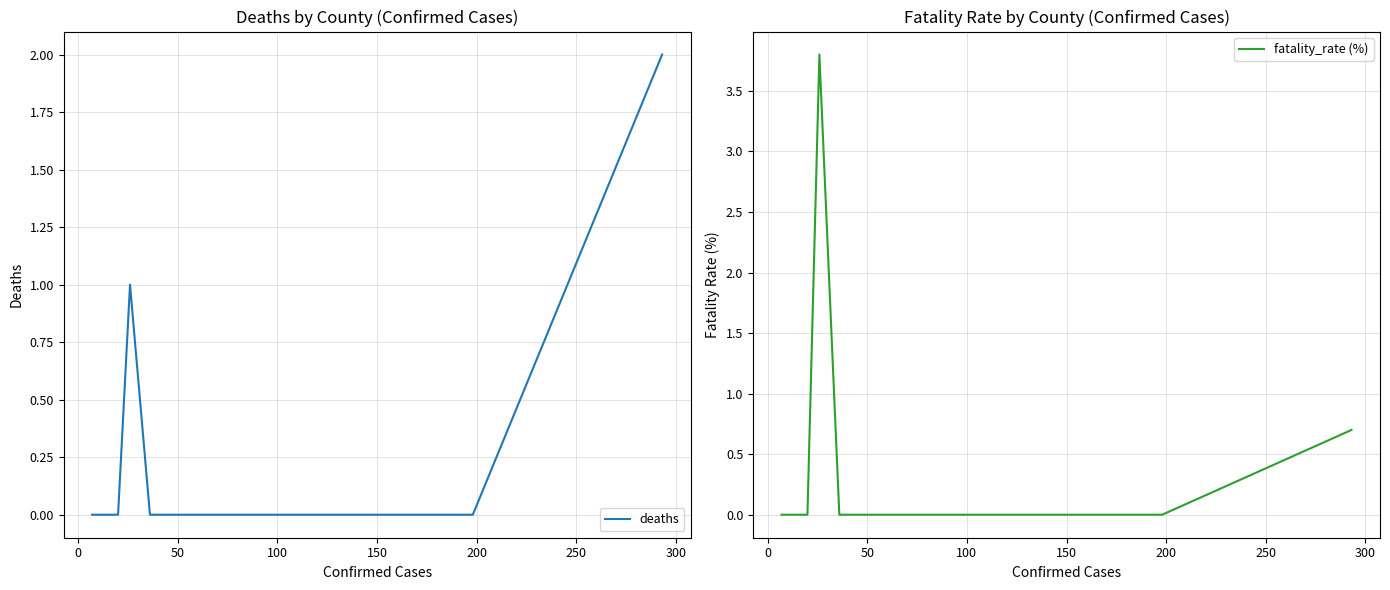

True or false: deaths and fatality_rate (%) cross at least once.

False